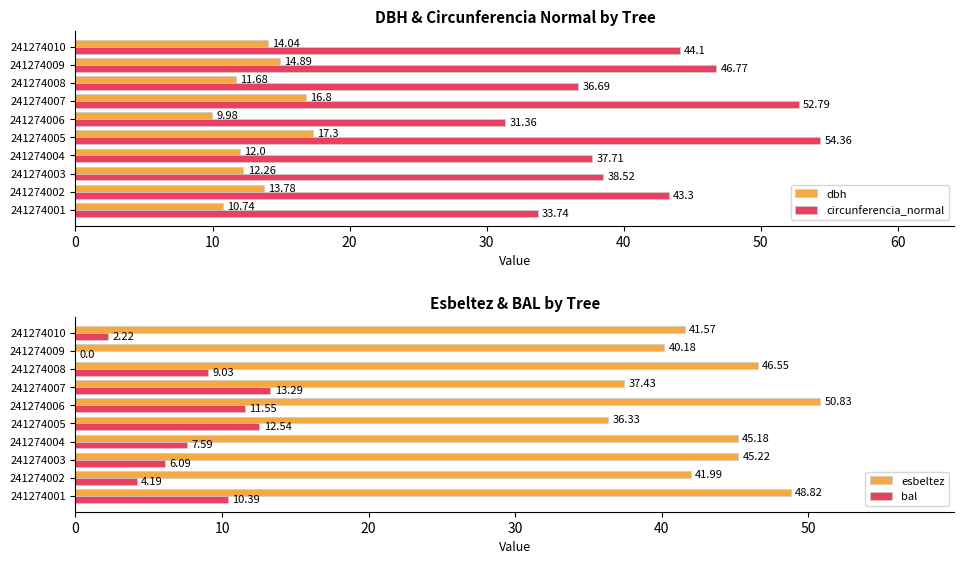

The value of circunferencia_normal at 241274001 is 33.7. True or false?

True